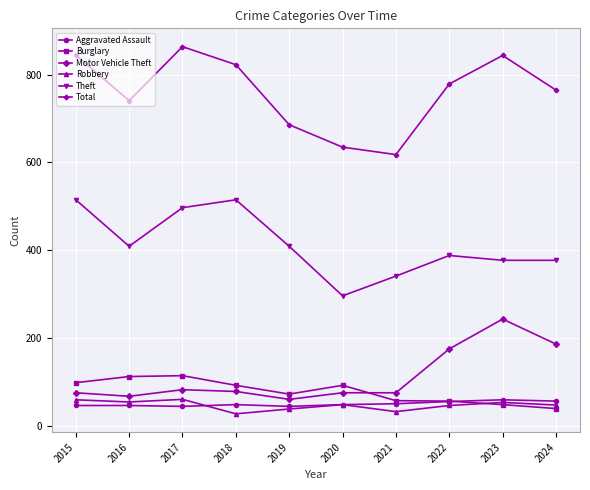

What is the total value across all series at 2021?

1173